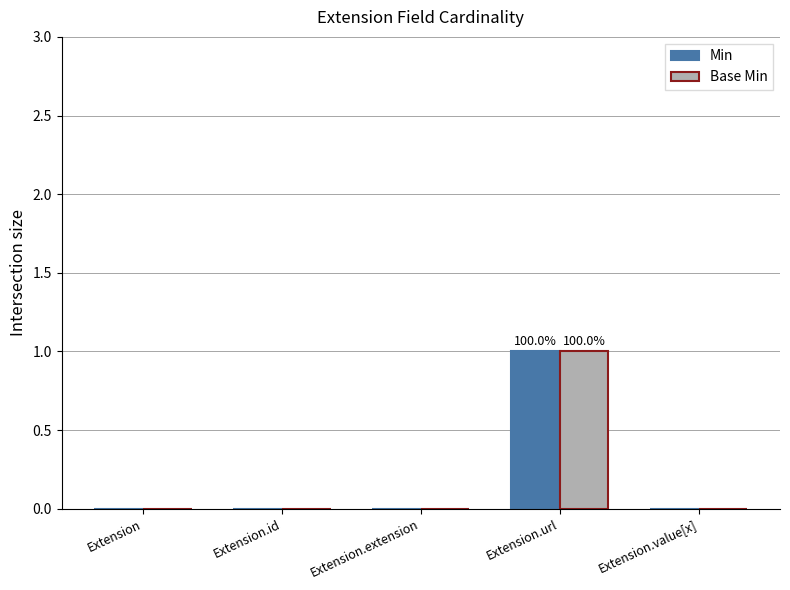

Does the chart contain stacked bars?

No